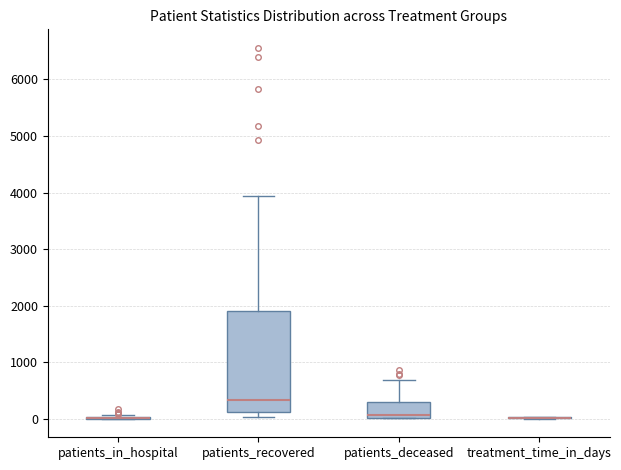

Which box is the tallest, from its lower edge to its upper edge?

patients_recovered